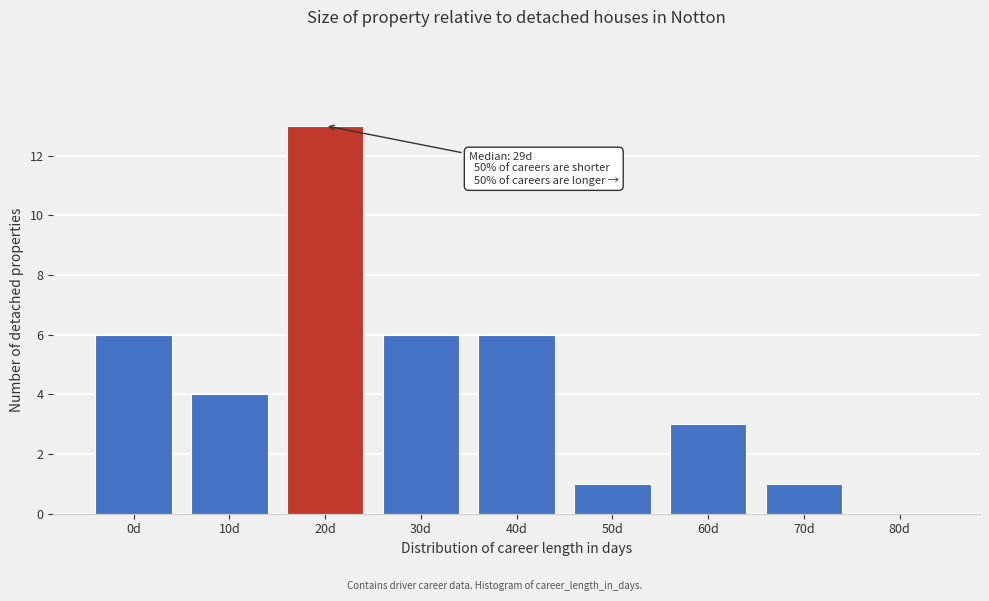

Reading left to right, extract all data points from this chart.

0d=6	10d=4	20d=13	30d=6	40d=6	50d=1	60d=3	70d=1	80d=0